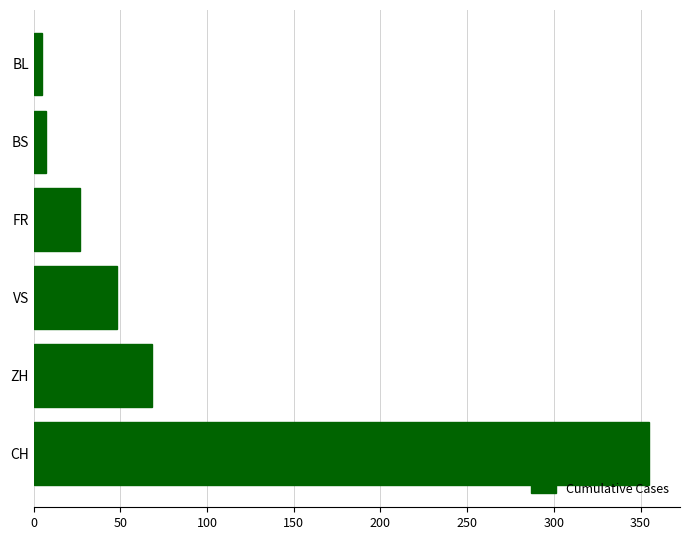

The chart shows a value of 48 at VS. True or false?

True